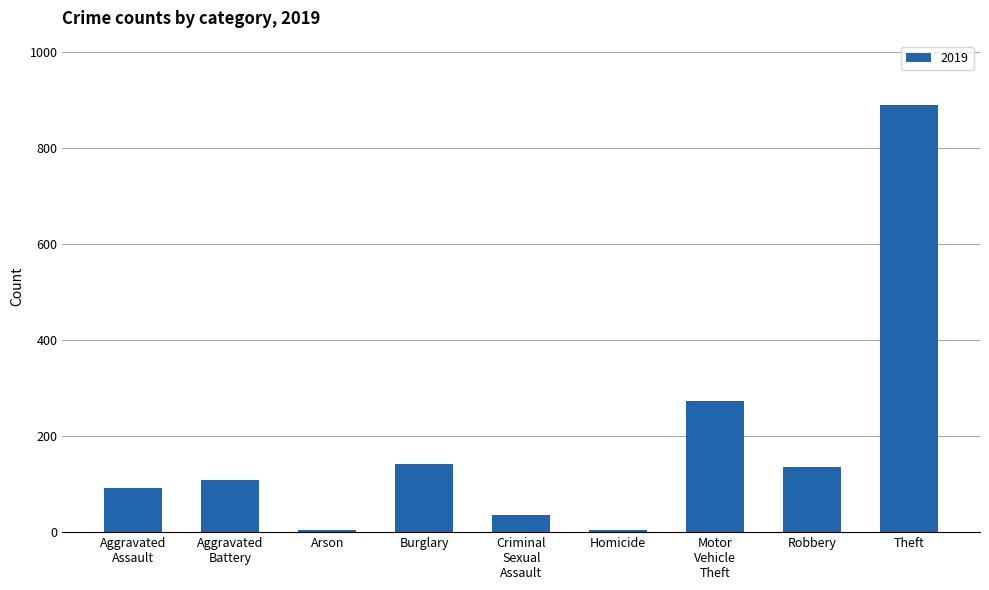

What is the greatest value displayed?

891